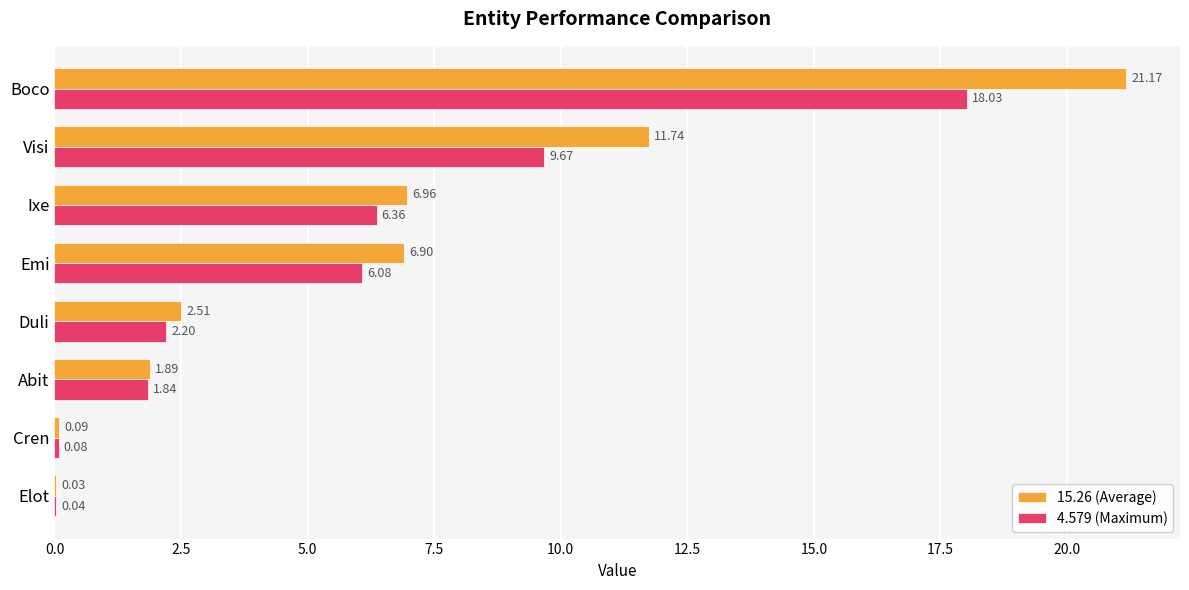

Between Cren and Emi, which series saw the biggest shift?

15.26 (Average)